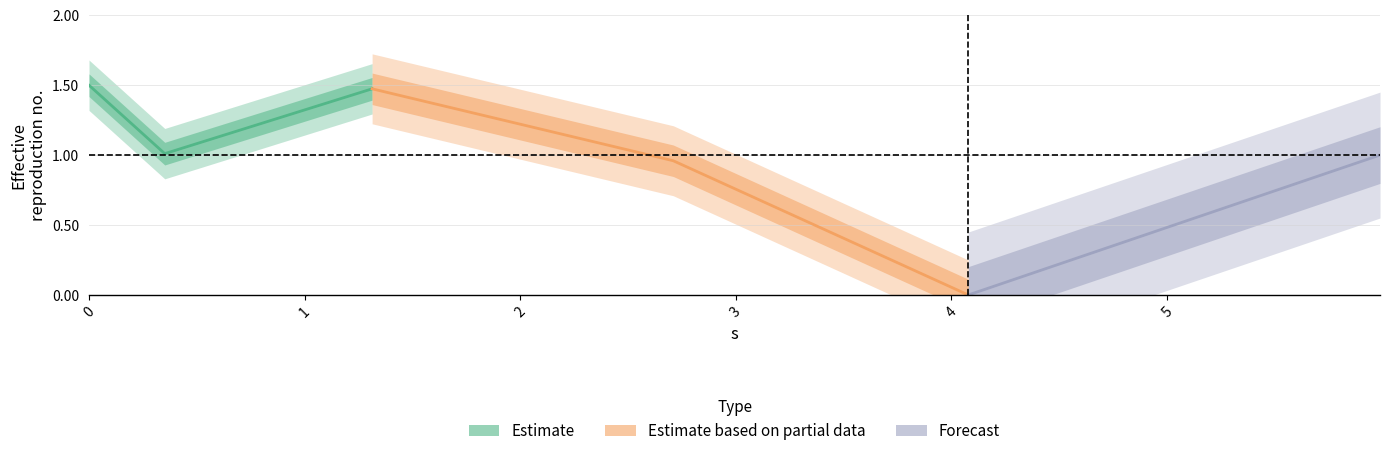

True or false: the data has more than 0 interior local peaks.

True